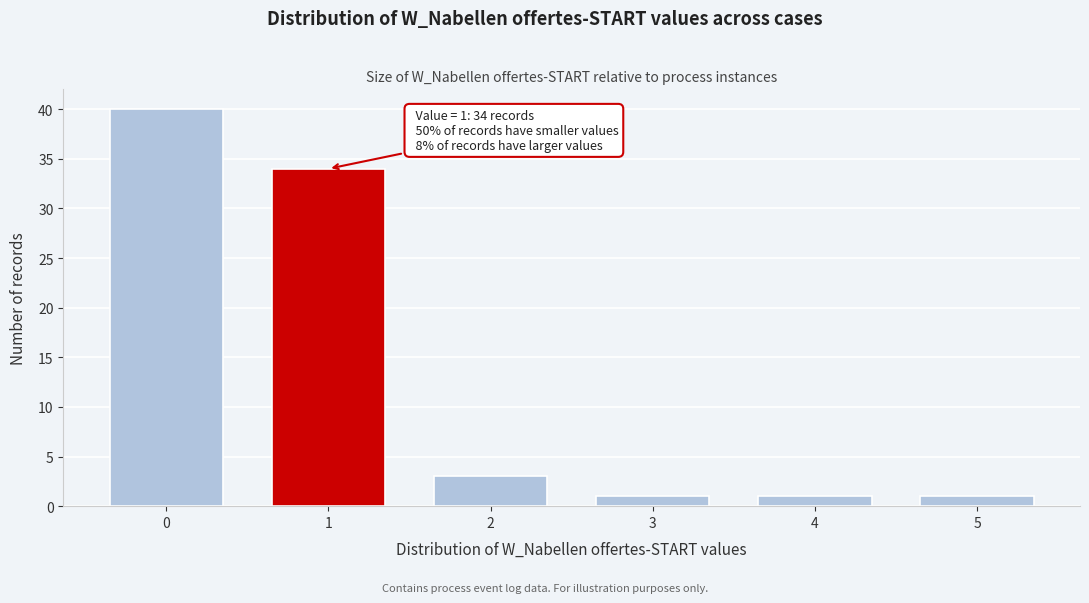

Reading right to left, list all the values displayed in this chart.

1	1	1	3	34	40